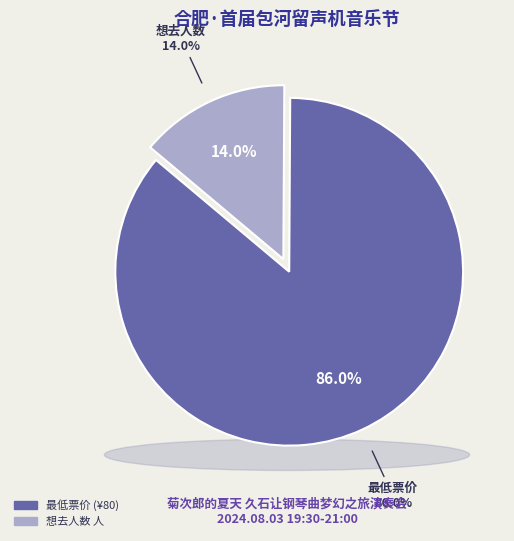

Is 想去人数 the majority of the pie?

No